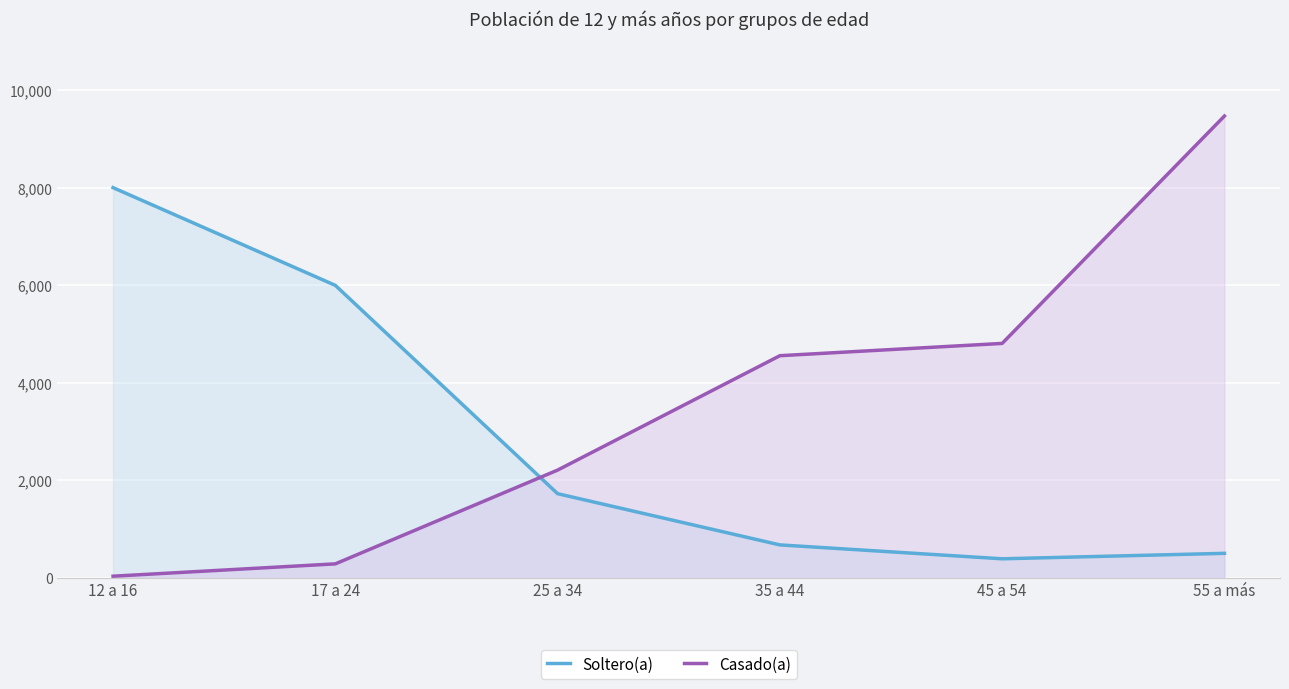

Reading left to right, transcribe all the data shown in this chart.

Soltero(a) (line): 12 a 16=8005	17 a 24=6000	25 a 34=1726	35 a 44=675	45 a 54=390	55 a más=502
Casado(a) (line): 12 a 16=33	17 a 24=286	25 a 34=2210	35 a 44=4557	45 a 54=4809	55 a más=9474